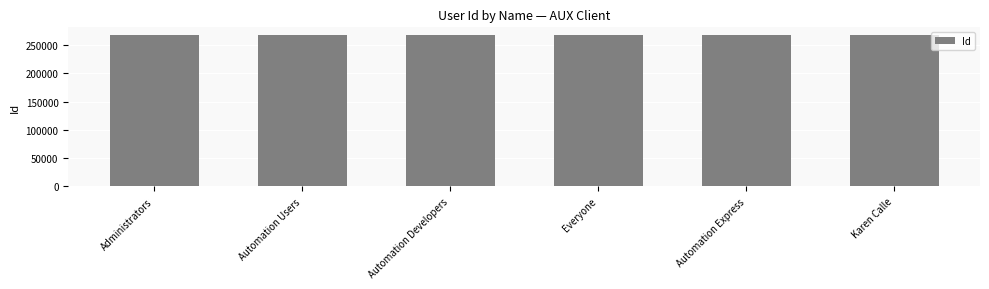

What is the ratio of the value at Automation Developers to the value at Administrators?

1.0